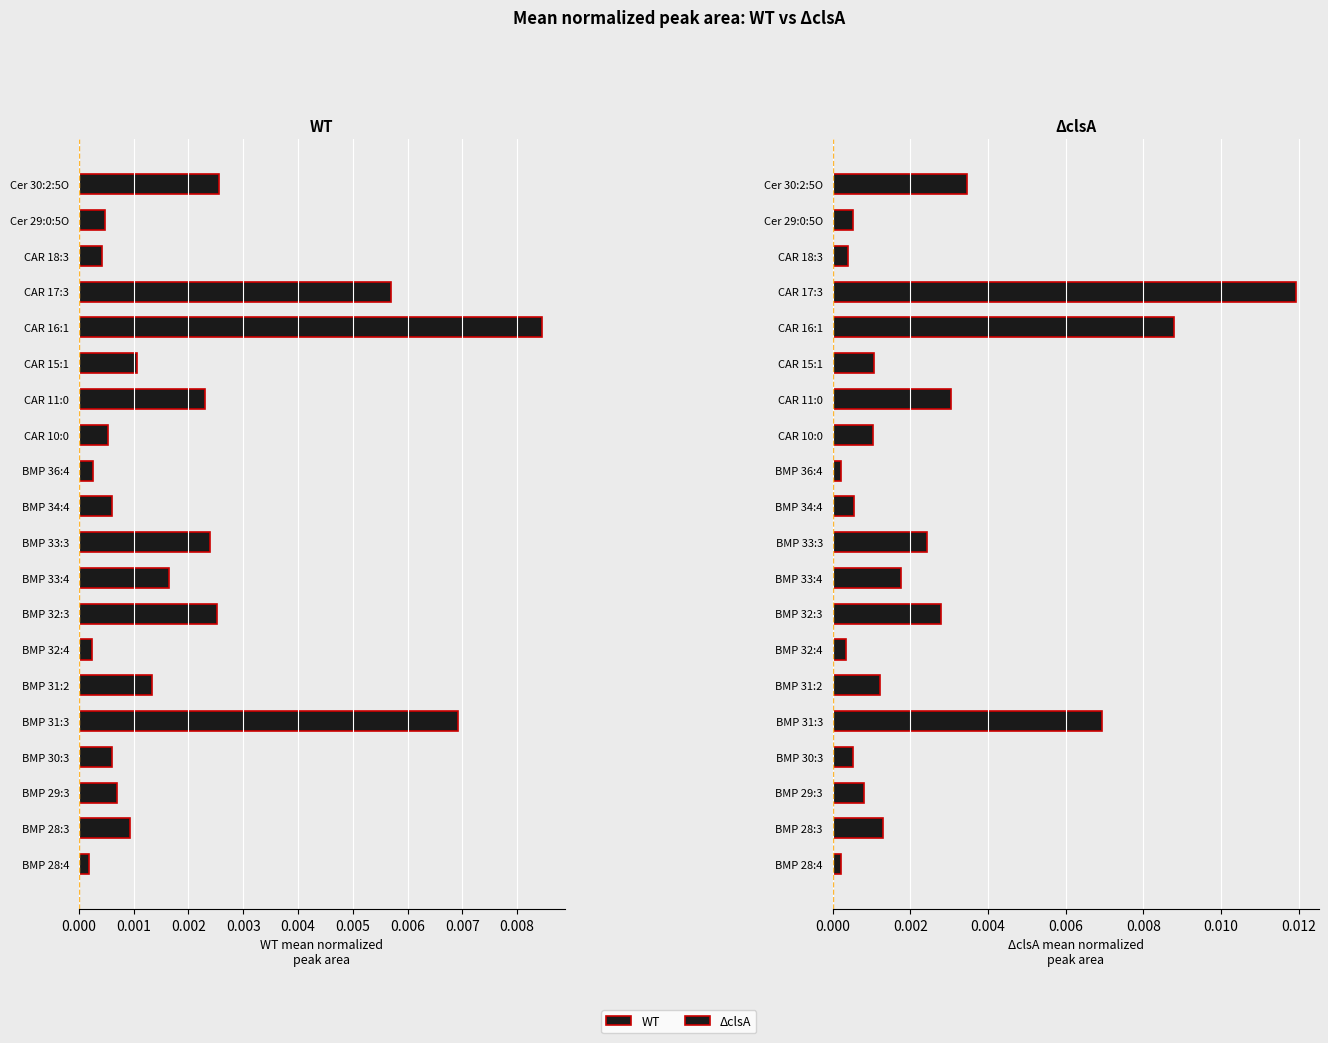

Which series has the largest total across all categories?

ΔclsA